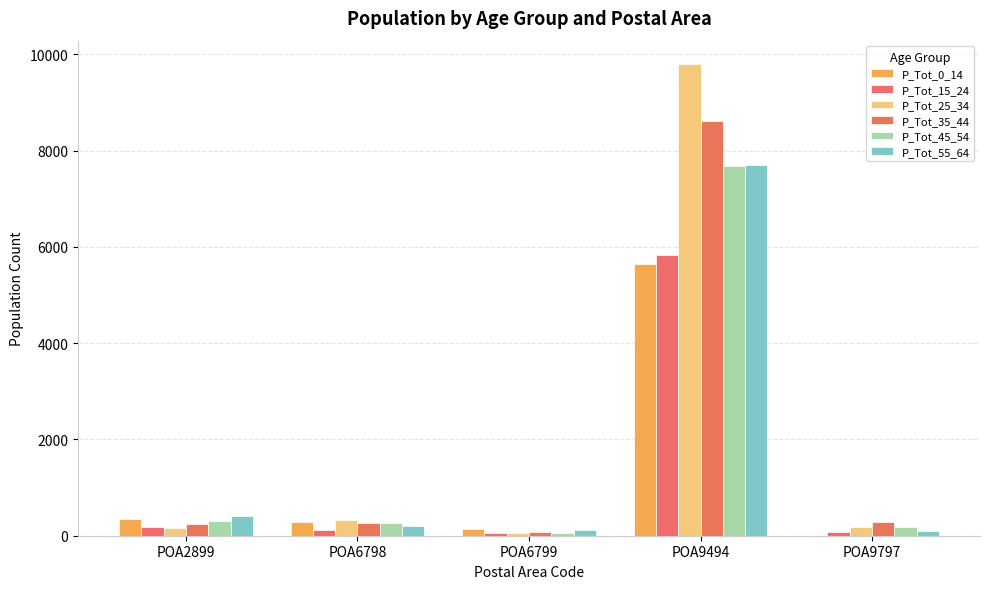

The P_Tot_55_64 series shows 111 at POA6799. True or false?

True